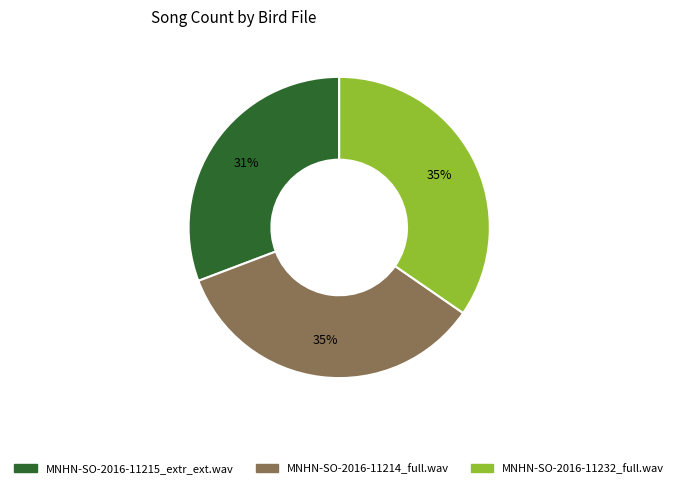

How many segments does this pie chart have?

3